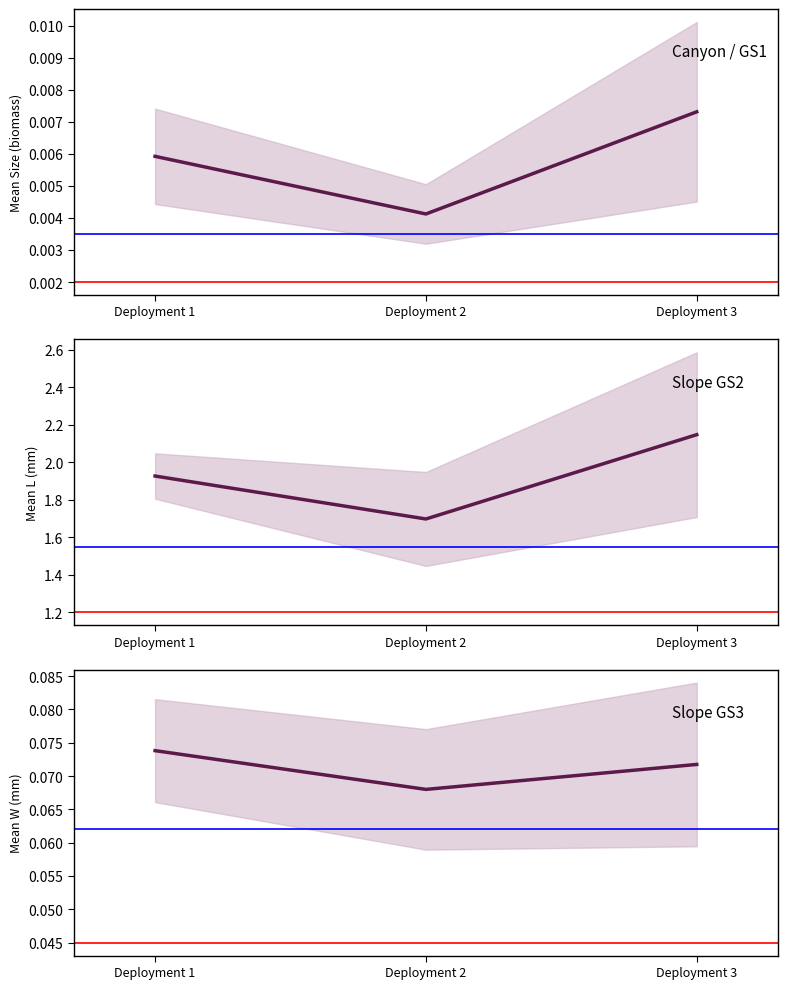

At which category is the sum across all series the highest?

Deployment 3